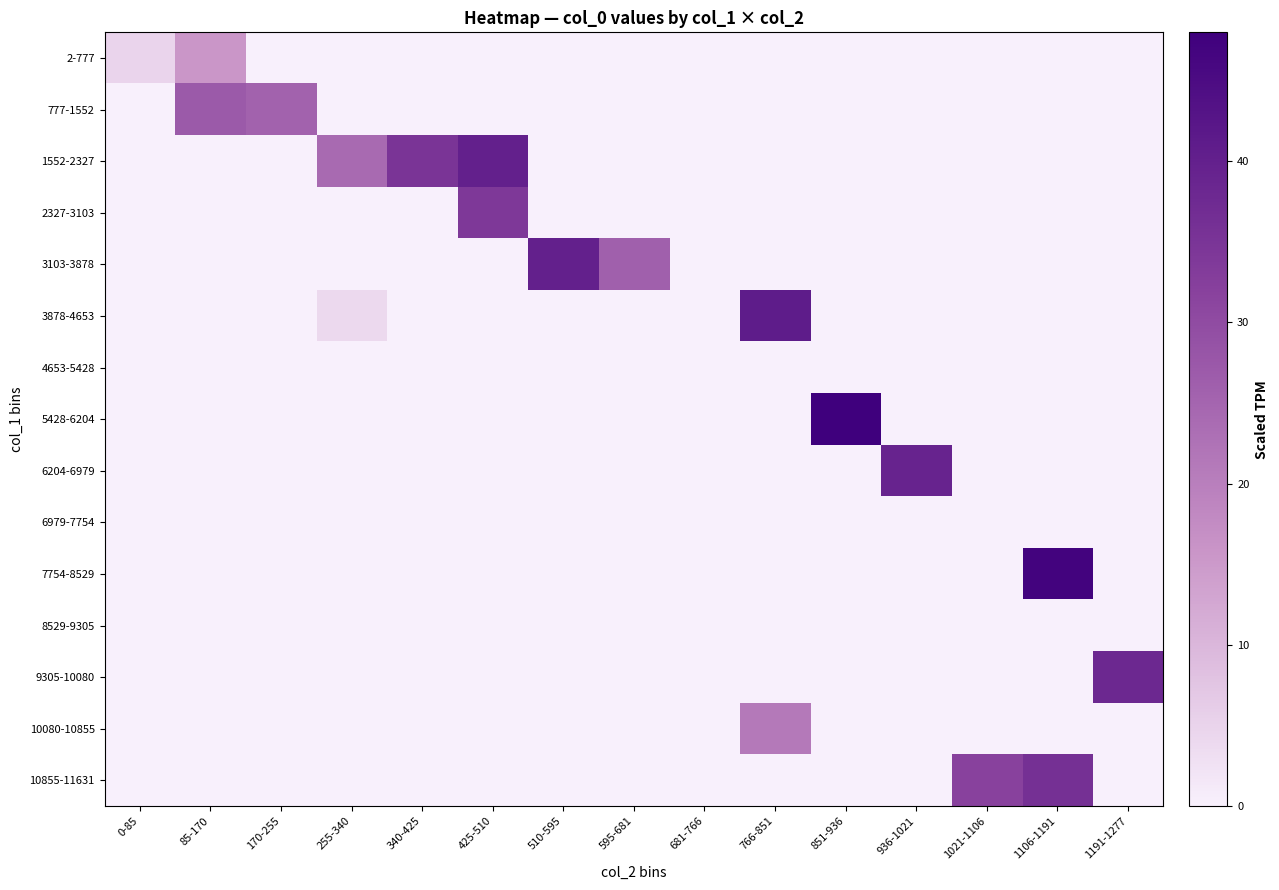

Reading right to left, list all the values displayed in this chart.

2-777: 1191-1277=0.0	1106-1191=0.0	1021-1106=0.0	936-1021=0.0	851-936=0.0	766-851=0.0	681-766=0.0	595-681=0.0	510-595=0.0	425-510=0.0	340-425=0.0	255-340=0.0	170-255=0.0	85-170=15.6	0-85=4.9
777-1552: 1191-1277=0.0	1106-1191=0.0	1021-1106=0.0	936-1021=0.0	851-936=0.0	766-851=0.0	681-766=0.0	595-681=0.0	510-595=0.0	425-510=0.0	340-425=0.0	255-340=0.0	170-255=25.7	85-170=27.0	0-85=0.0
1552-2327: 1191-1277=0.0	1106-1191=0.0	1021-1106=0.0	936-1021=0.0	851-936=0.0	766-851=0.0	681-766=0.0	595-681=0.0	510-595=0.0	425-510=40.0	340-425=35.0	255-340=24.0	170-255=0.0	85-170=0.0	0-85=0.0
2327-3103: 1191-1277=0.0	1106-1191=0.0	1021-1106=0.0	936-1021=0.0	851-936=0.0	766-851=0.0	681-766=0.0	595-681=0.0	510-595=0.0	425-510=34.0	340-425=0.0	255-340=0.0	170-255=0.0	85-170=0.0	0-85=0.0
3103-3878: 1191-1277=0.0	1106-1191=0.0	1021-1106=0.0	936-1021=0.0	851-936=0.0	766-851=0.0	681-766=0.0	595-681=26.0	510-595=40.0	425-510=0.0	340-425=0.0	255-340=0.0	170-255=0.0	85-170=0.0	0-85=0.0
3878-4653: 1191-1277=0.0	1106-1191=0.0	1021-1106=0.0	936-1021=0.0	851-936=0.0	766-851=41.0	681-766=0.0	595-681=0.0	510-595=0.0	425-510=0.0	340-425=0.0	255-340=4.0	170-255=0.0	85-170=0.0	0-85=0.0
4653-5428: 1191-1277=0.0	1106-1191=0.0	1021-1106=0.0	936-1021=0.0	851-936=0.0	766-851=0.0	681-766=0.0	595-681=0.0	510-595=0.0	425-510=0.0	340-425=0.0	255-340=0.0	170-255=0.0	85-170=0.0	0-85=0.0
5428-6204: 1191-1277=0.0	1106-1191=0.0	1021-1106=0.0	936-1021=0.0	851-936=48.0	766-851=0.0	681-766=0.0	595-681=0.0	510-595=0.0	425-510=0.0	340-425=0.0	255-340=0.0	170-255=0.0	85-170=0.0	0-85=0.0
6204-6979: 1191-1277=0.0	1106-1191=0.0	1021-1106=0.0	936-1021=39.0	851-936=0.0	766-851=0.0	681-766=0.0	595-681=0.0	510-595=0.0	425-510=0.0	340-425=0.0	255-340=0.0	170-255=0.0	85-170=0.0	0-85=0.0
6979-7754: 1191-1277=0.0	1106-1191=0.0	1021-1106=0.0	936-1021=0.0	851-936=0.0	766-851=0.0	681-766=0.0	595-681=0.0	510-595=0.0	425-510=0.0	340-425=0.0	255-340=0.0	170-255=0.0	85-170=0.0	0-85=0.0
7754-8529: 1191-1277=0.0	1106-1191=47.0	1021-1106=0.0	936-1021=0.0	851-936=0.0	766-851=0.0	681-766=0.0	595-681=0.0	510-595=0.0	425-510=0.0	340-425=0.0	255-340=0.0	170-255=0.0	85-170=0.0	0-85=0.0
8529-9305: 1191-1277=0.0	1106-1191=0.0	1021-1106=0.0	936-1021=0.0	851-936=0.0	766-851=0.0	681-766=0.0	595-681=0.0	510-595=0.0	425-510=0.0	340-425=0.0	255-340=0.0	170-255=0.0	85-170=0.0	0-85=0.0
9305-10080: 1191-1277=38.0	1106-1191=0.0	1021-1106=0.0	936-1021=0.0	851-936=0.0	766-851=0.0	681-766=0.0	595-681=0.0	510-595=0.0	425-510=0.0	340-425=0.0	255-340=0.0	170-255=0.0	85-170=0.0	0-85=0.0
10080-10855: 1191-1277=0.0	1106-1191=0.0	1021-1106=0.0	936-1021=0.0	851-936=0.0	766-851=21.0	681-766=0.0	595-681=0.0	510-595=0.0	425-510=0.0	340-425=0.0	255-340=0.0	170-255=0.0	85-170=0.0	0-85=0.0
10855-11631: 1191-1277=0.0	1106-1191=36.0	1021-1106=32.0	936-1021=0.0	851-936=0.0	766-851=0.0	681-766=0.0	595-681=0.0	510-595=0.0	425-510=0.0	340-425=0.0	255-340=0.0	170-255=0.0	85-170=0.0	0-85=0.0